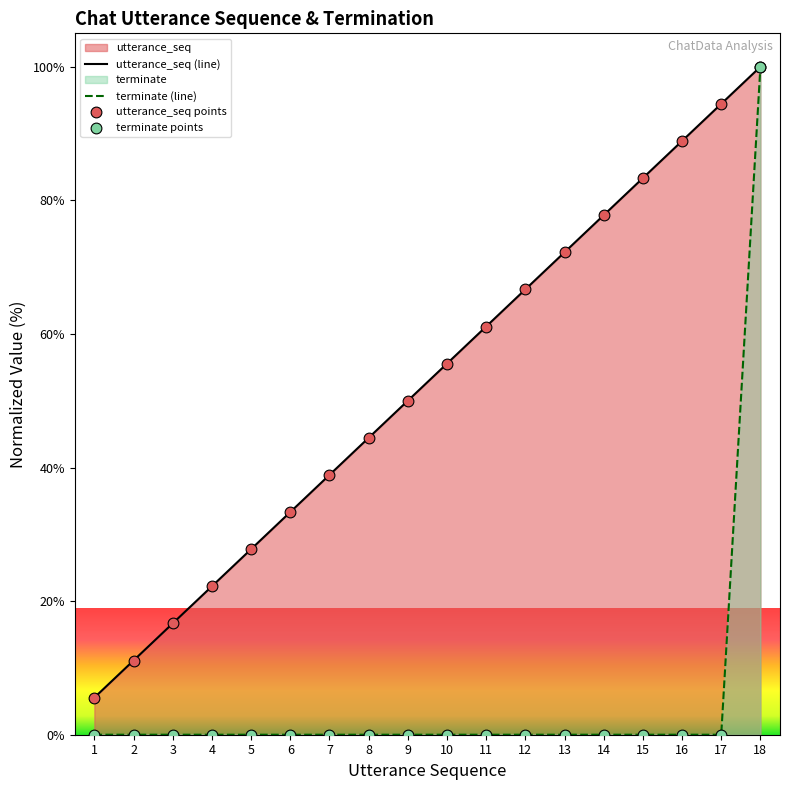

At which category is the sum across all series the highest?

18